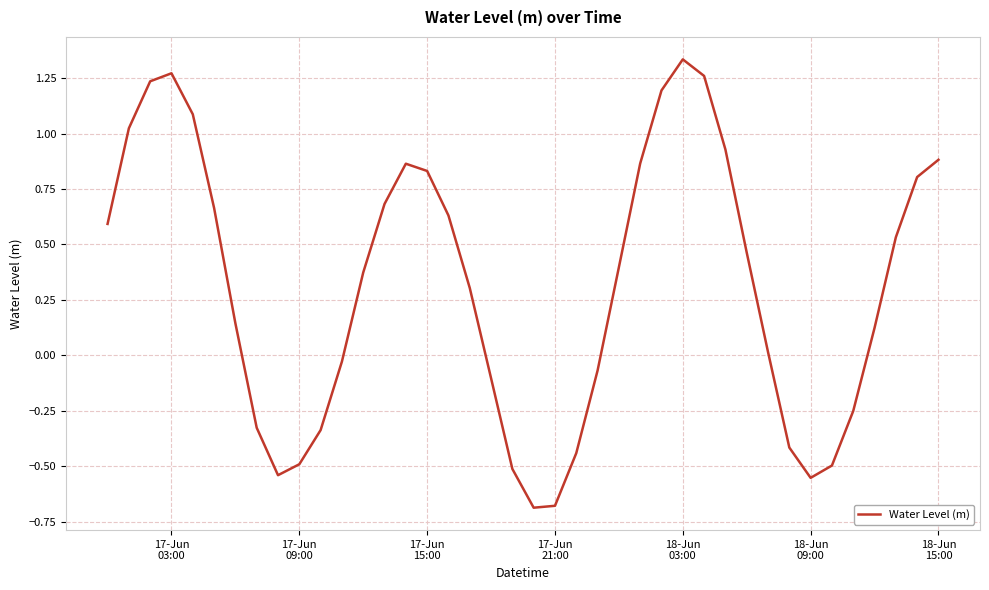

Reading left to right, transcribe all the data shown in this chart.

0.6	1.0	1.2	1.3	1.1	0.7	0.1	-0.3	-0.5	-0.5	-0.3	-0.0	0.4	0.7	0.9	0.8	0.6	0.3	-0.1	-0.5	-0.7	-0.7	-0.4	-0.1	0.4	0.9	1.2	1.3	1.3	0.9	0.5	0.0	-0.4	-0.6	-0.5	-0.3	0.1	0.5	0.8	0.9